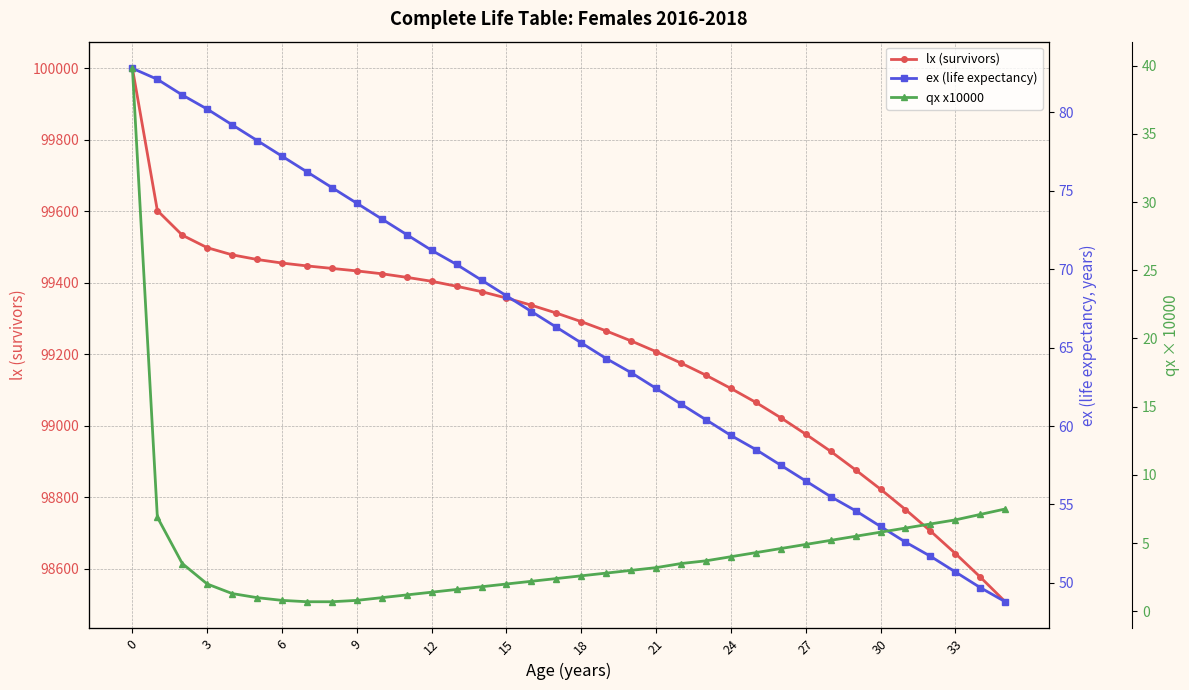

Rank the series by their maximum value, from highest to lowest.

lx (survivors), ex (life expectancy), qx x10000